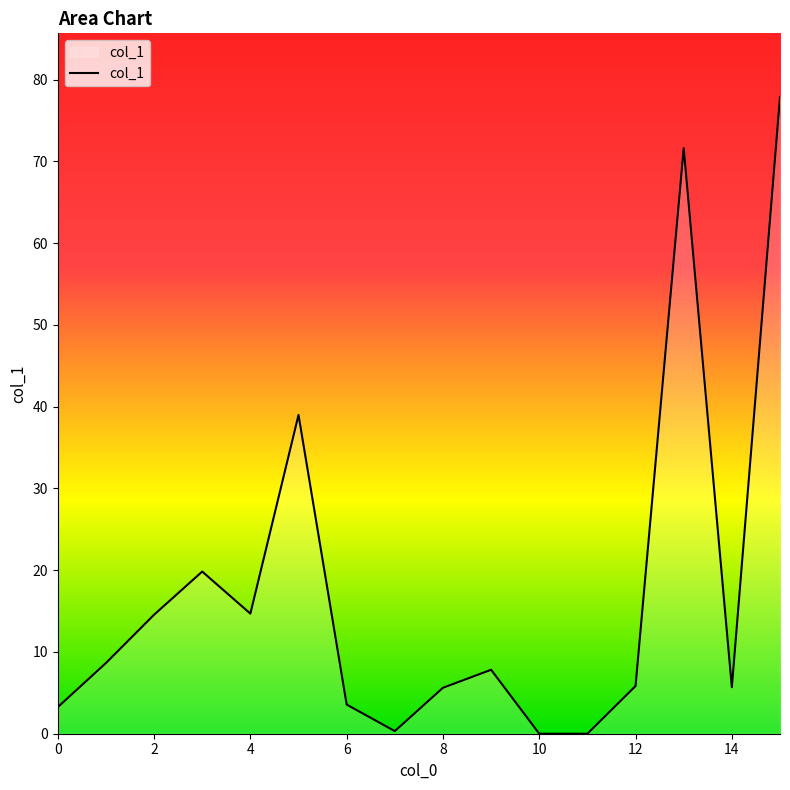

What is the greatest value displayed?

77.9